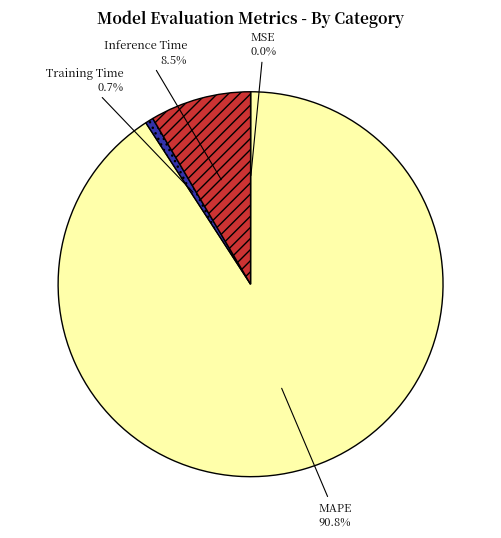

Which category accounts for the majority?

MAPE